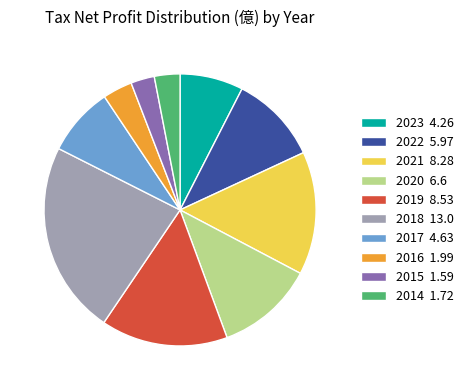

Do 2023 and 2020 together represent more than half of the pie?

No